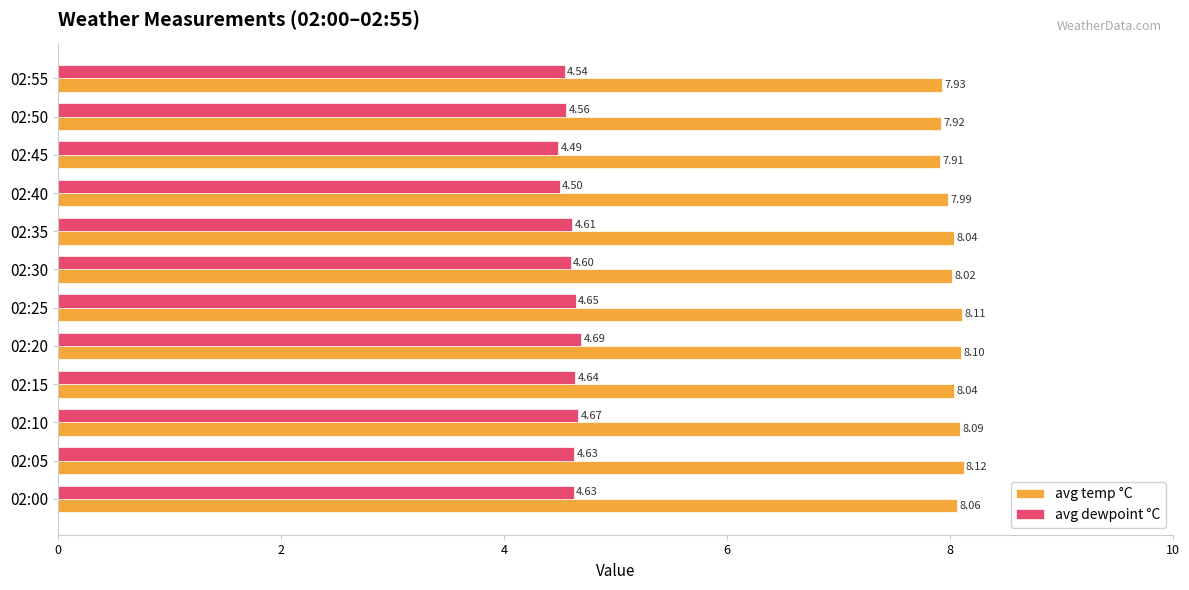

What is the average value of the avg temp °C series?

8.0